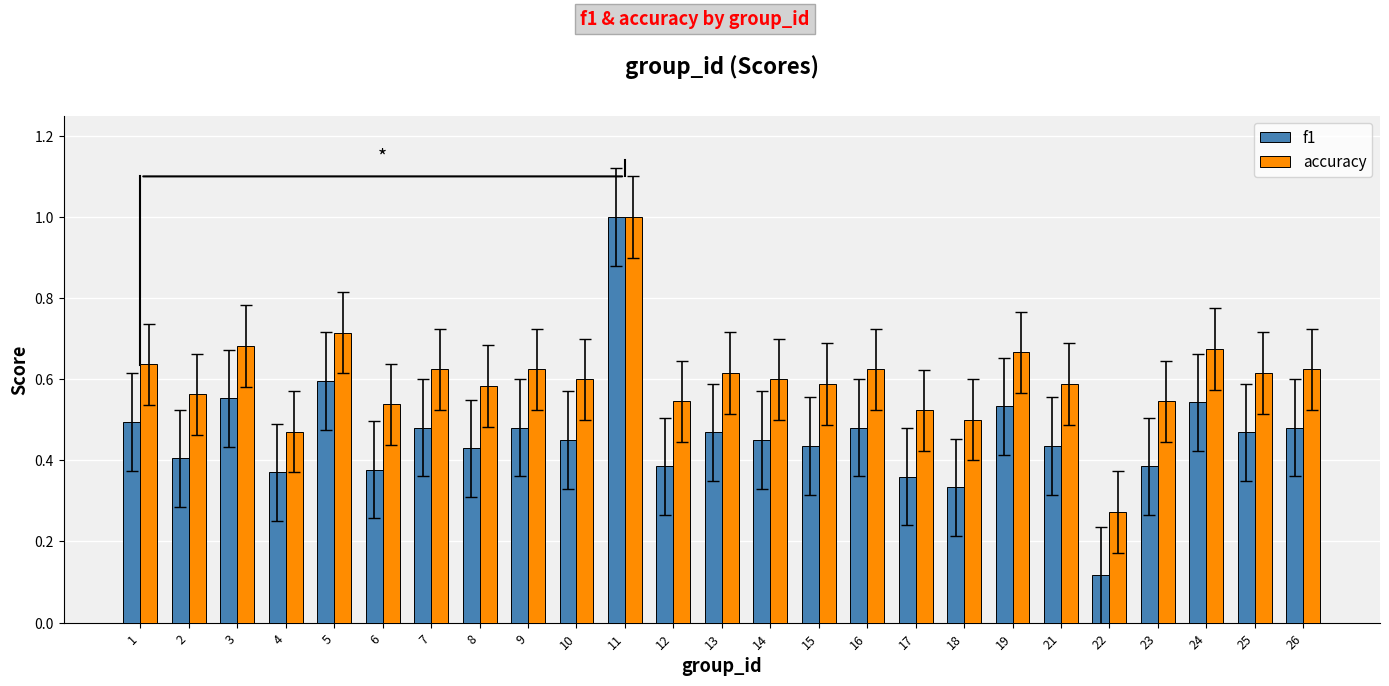

Rank the series at 9 from highest to lowest value.

accuracy, f1